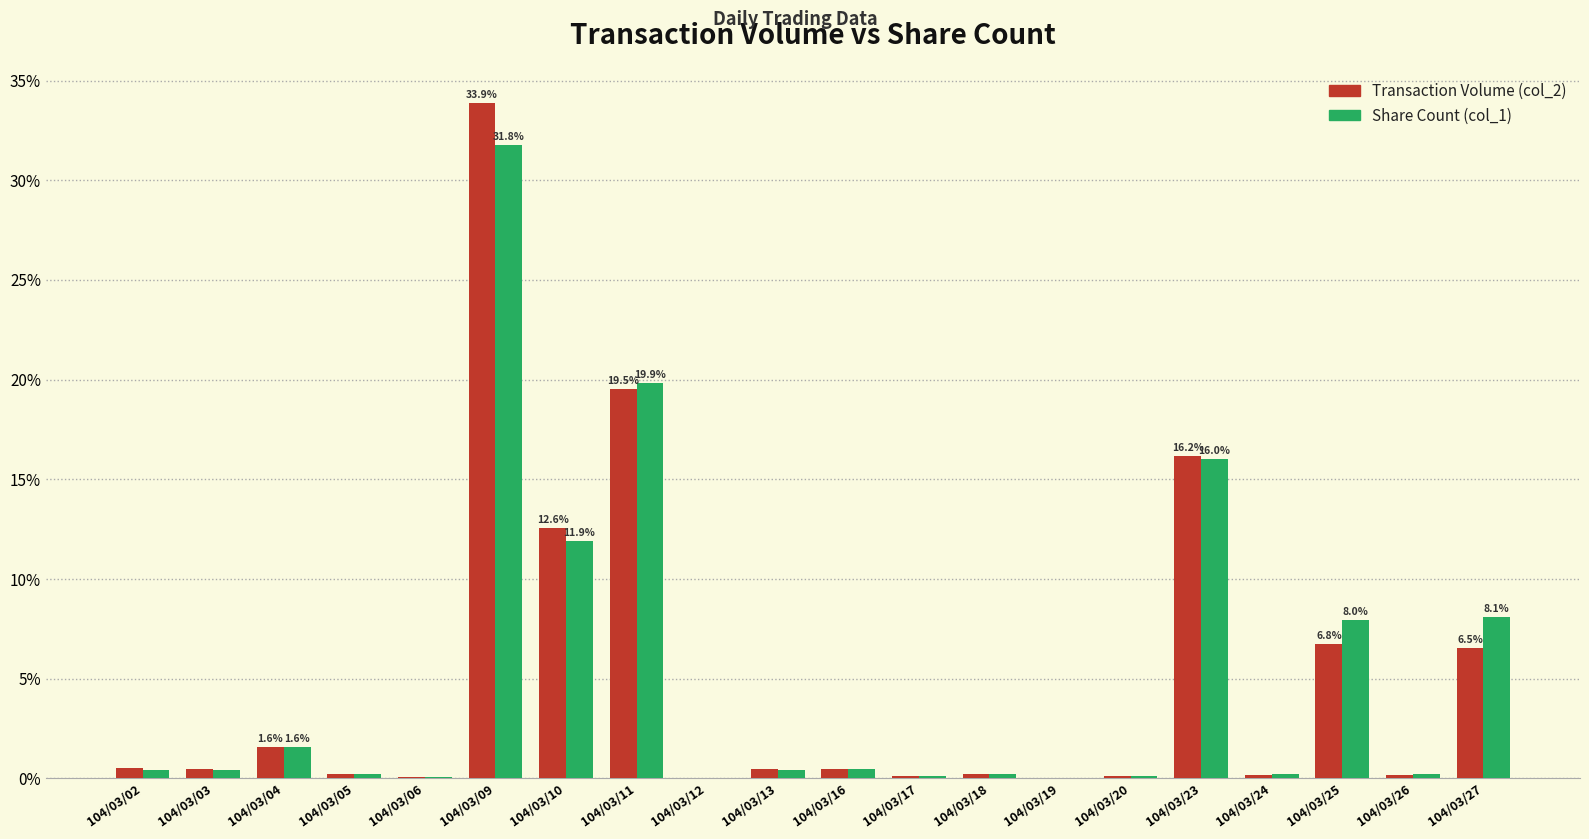

Read the Transaction Volume (col_2) value at 104/03/05.

0.2